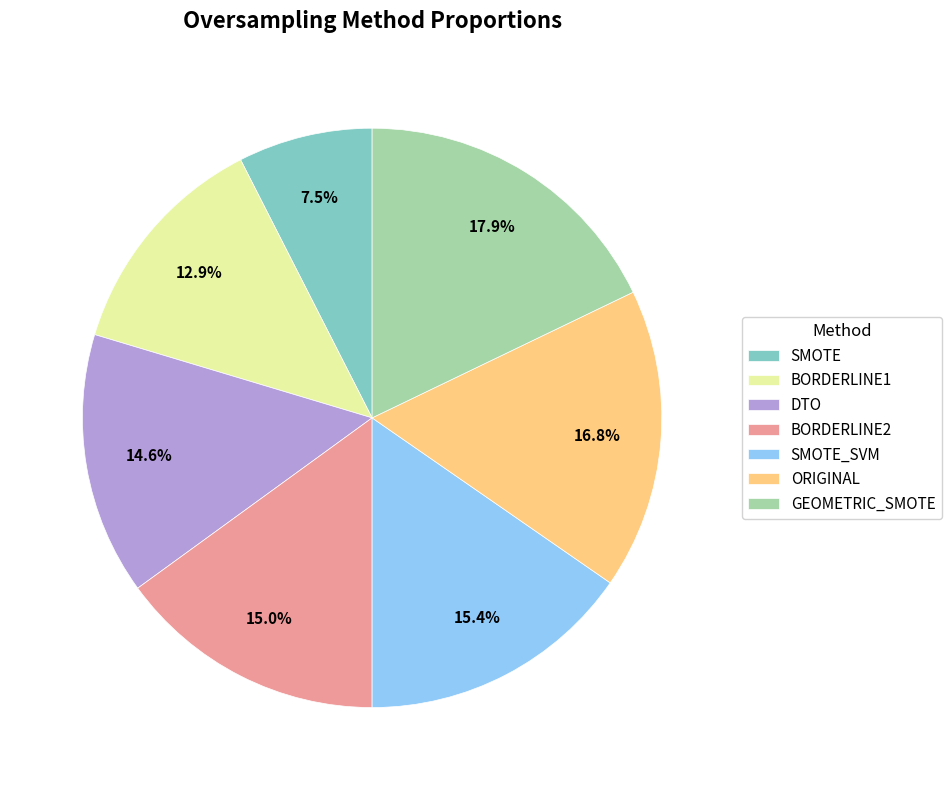

To the nearest percent, what is the average slice percentage?

14%